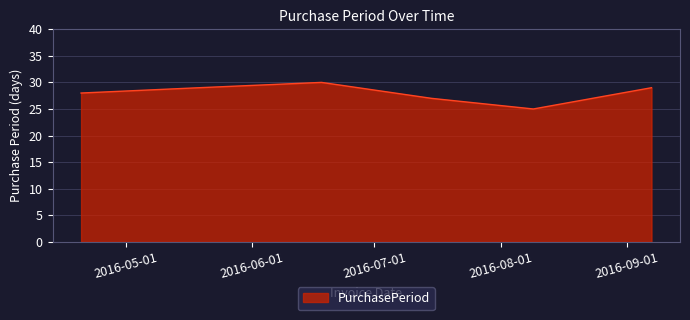

How many interior local valleys (lower than both neighbors) does the data have?

1